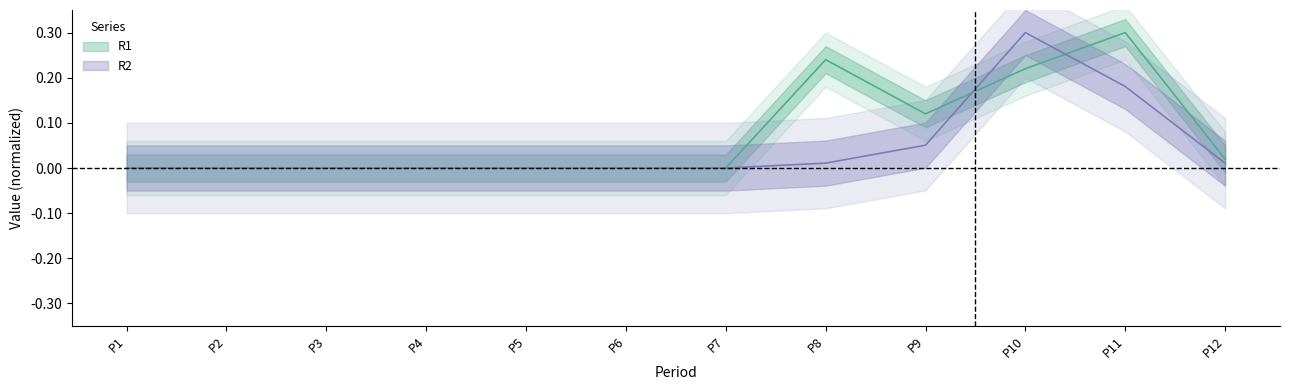

Rank the series by their average value, from lowest to highest.

R2, R1